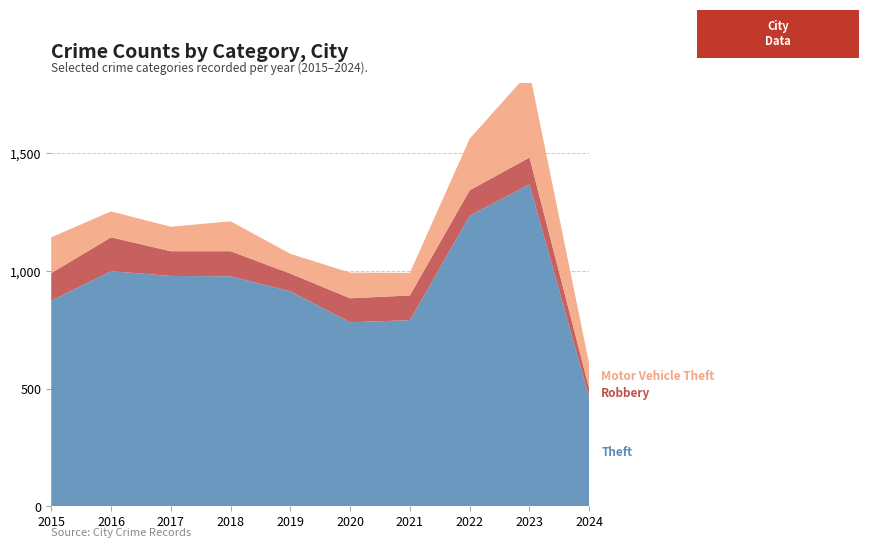

Reading right to left, transcribe all the data shown in this chart.

Theft: 2024=462	2023=1368	2022=1235	2021=791	2020=782	2019=914	2018=977	2017=979	2016=999	2015=874
Robbery: 2024=38	2023=114	2022=108	2021=105	2020=102	2019=75	2018=107	2017=105	2016=144	2015=117
Motor Vehicle Theft: 2024=104	2023=364	2022=219	2021=96	2020=109	2019=84	2018=127	2017=104	2016=110	2015=152